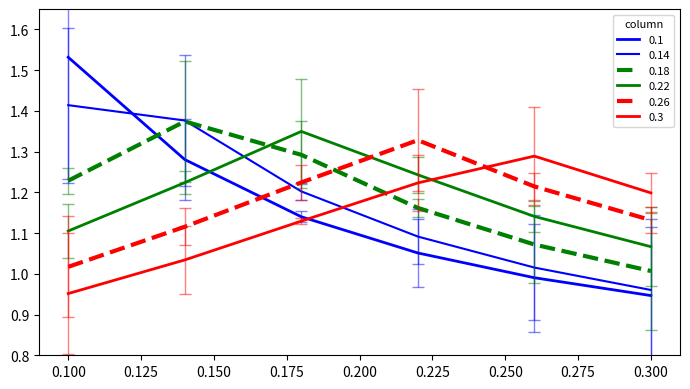

Does the chart have visible grid lines?

No